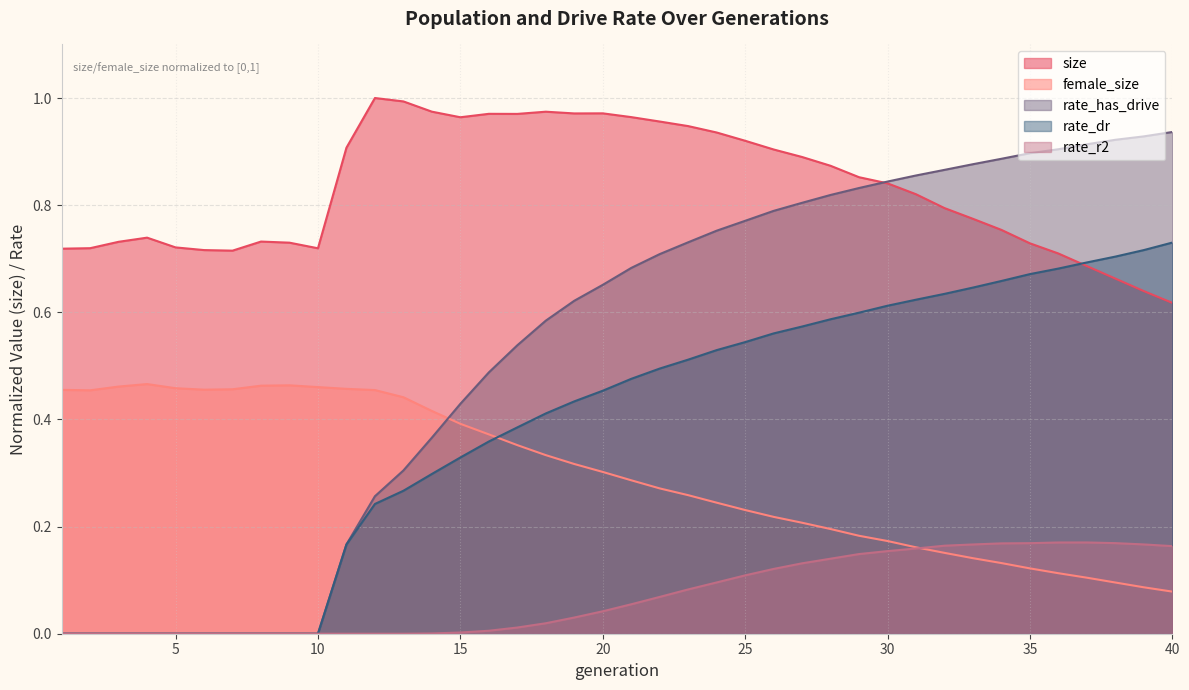

What is the highest value of the rate_has_drive series?

0.9